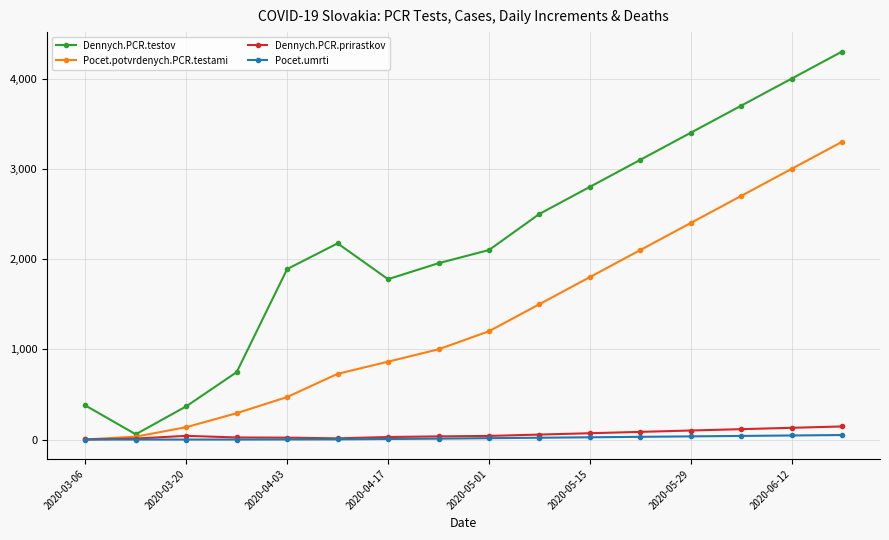

How many distinct data groups are displayed?

4